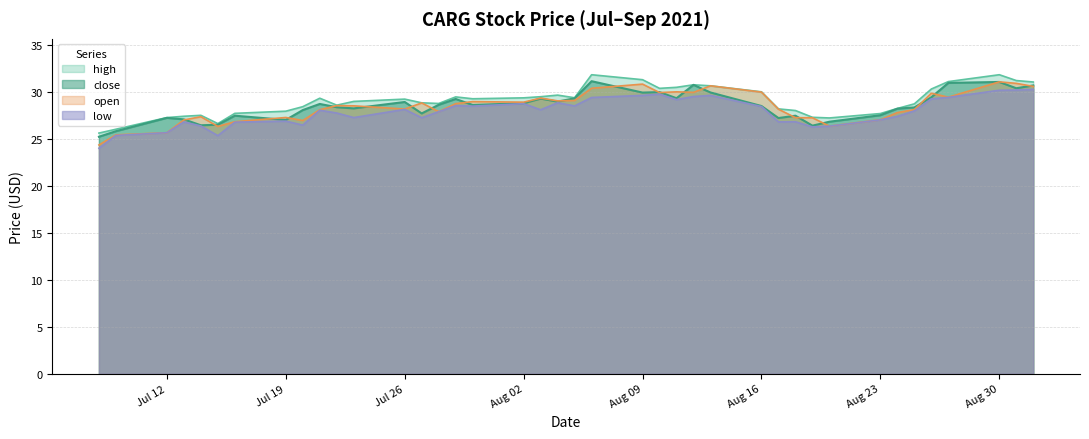

True or false: high and low cross at least once.

False